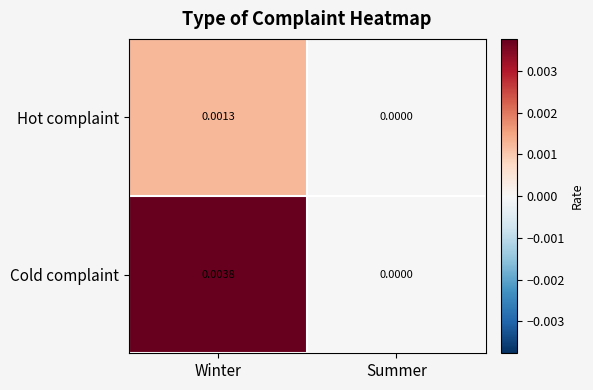

Rank the series at Winter from highest to lowest value.

Cold complaint, Hot complaint